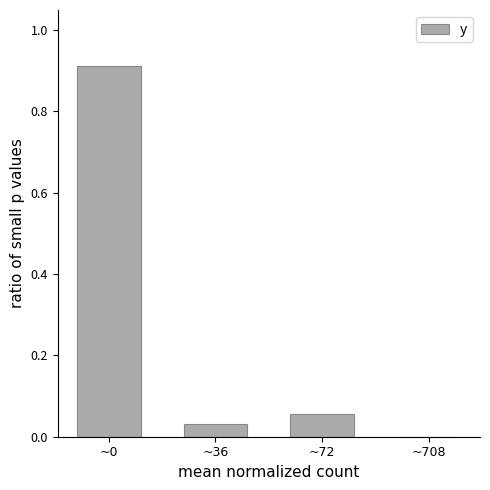

How many data points are above 0?

3